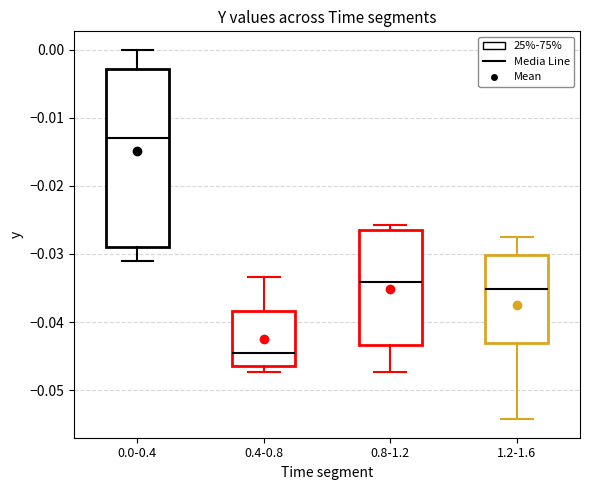

Which box is the tallest, from its lower edge to its upper edge?

0.0-0.4